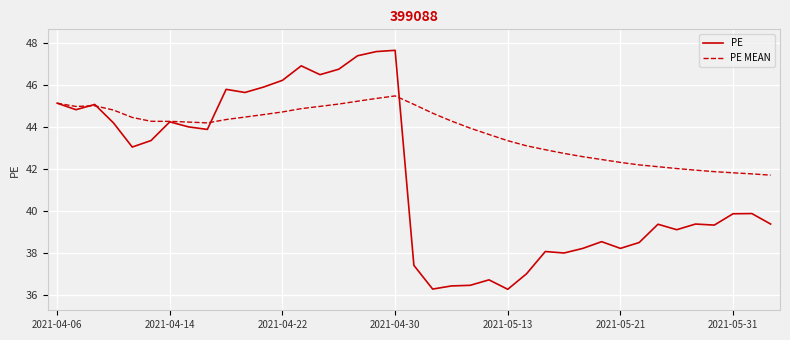

Which series has the largest total across all categories?

PE MEAN